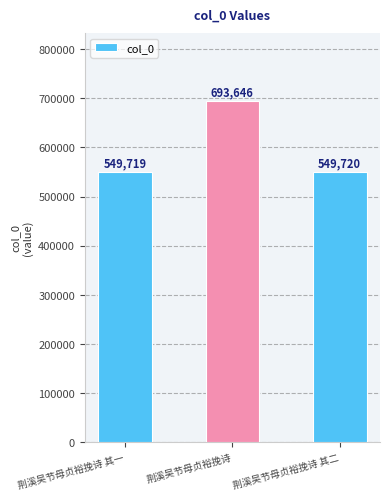

True or false: the data shows 1155202 at 荆溪吴节母贞裕挽诗.

False